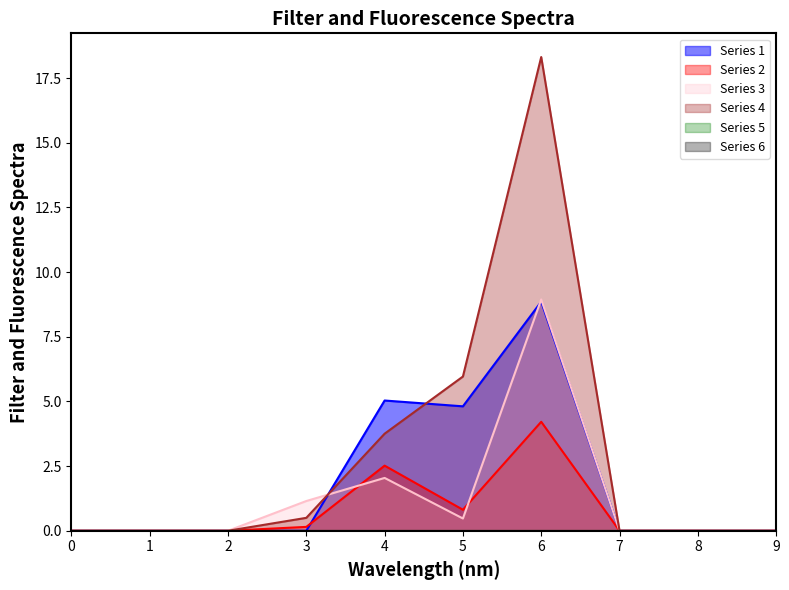

Reading left to right, transcribe all the data shown in this chart.

2: 0=0.0	1=0.0	2=0.0	3=0.1	4=2.5	5=0.8	6=4.2	7=0.0	8=0.0	9=0.0
3: 0=0.0	1=0.0	2=0.0	3=1.1	4=2.0	5=0.5	6=8.9	7=0.0	8=0.0	9=0.0
4: 0=0.0	1=0.0	2=0.0	3=0.5	4=3.8	5=6.0	6=18.3	7=0.0	8=0.0	9=0.0
1: 0=0.0	1=0.0	2=0.0	3=0.0	4=5.0	5=4.8	6=8.9	7=0.0	8=0.0	9=0.0